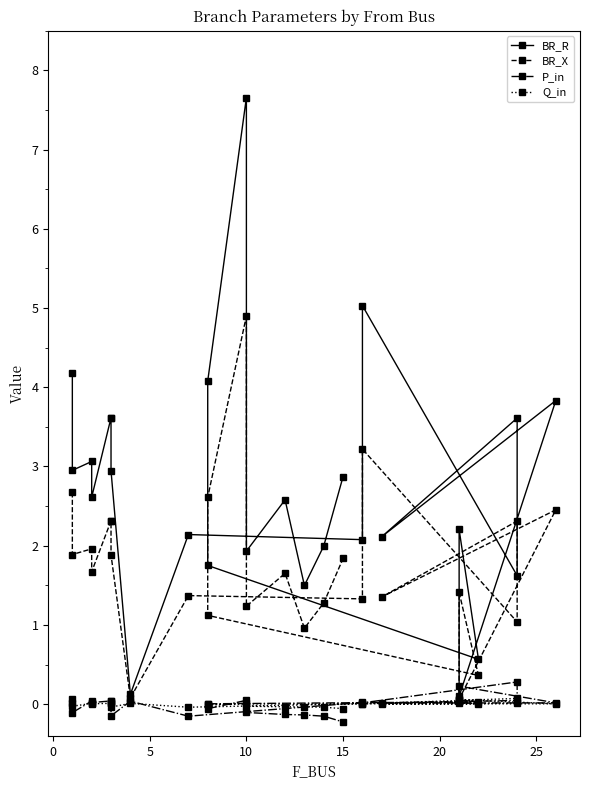

List the series in order of their peak value, highest first.

BR_R, BR_X, P_in, Q_in